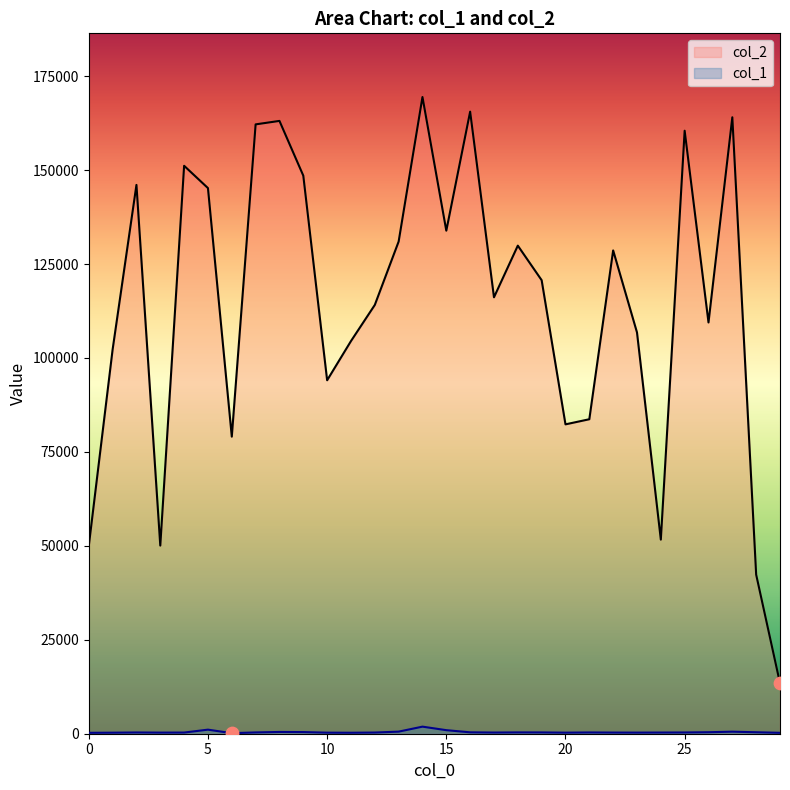

Which series has the largest total across all categories?

col_2